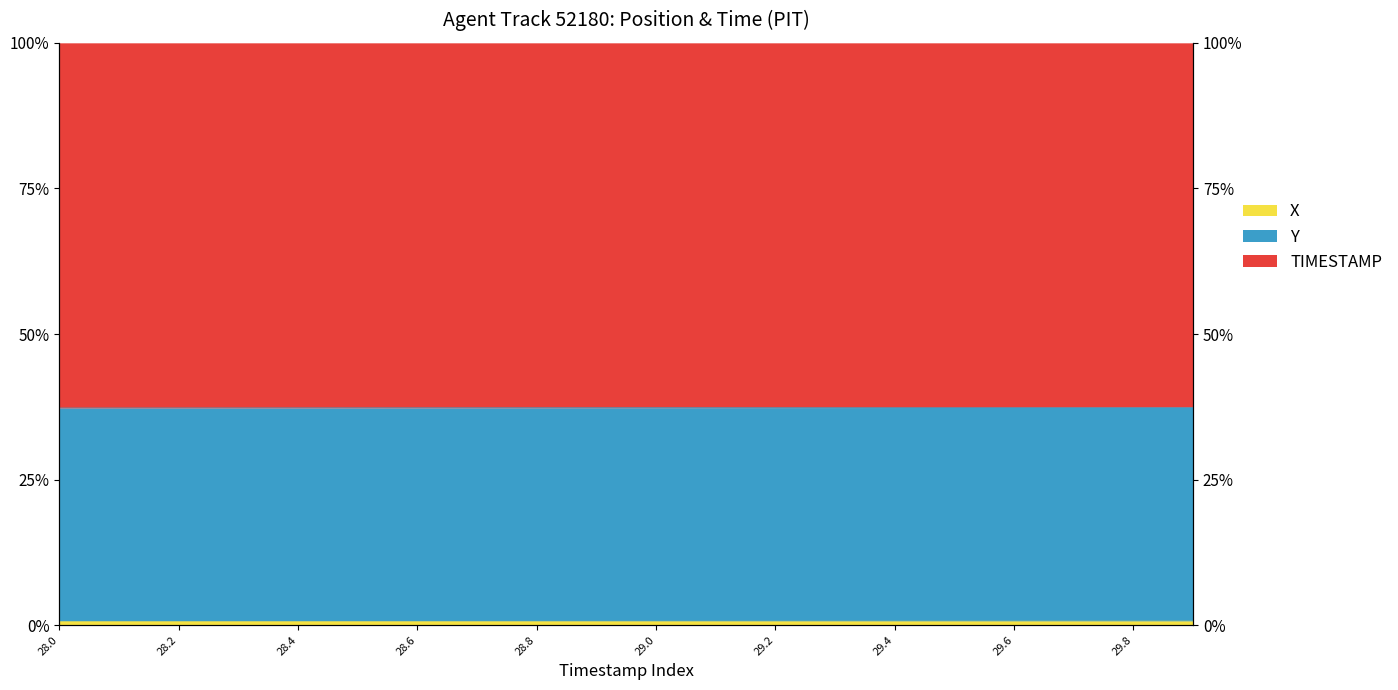

Between 29.7 and 28.0, which is larger?

29.7